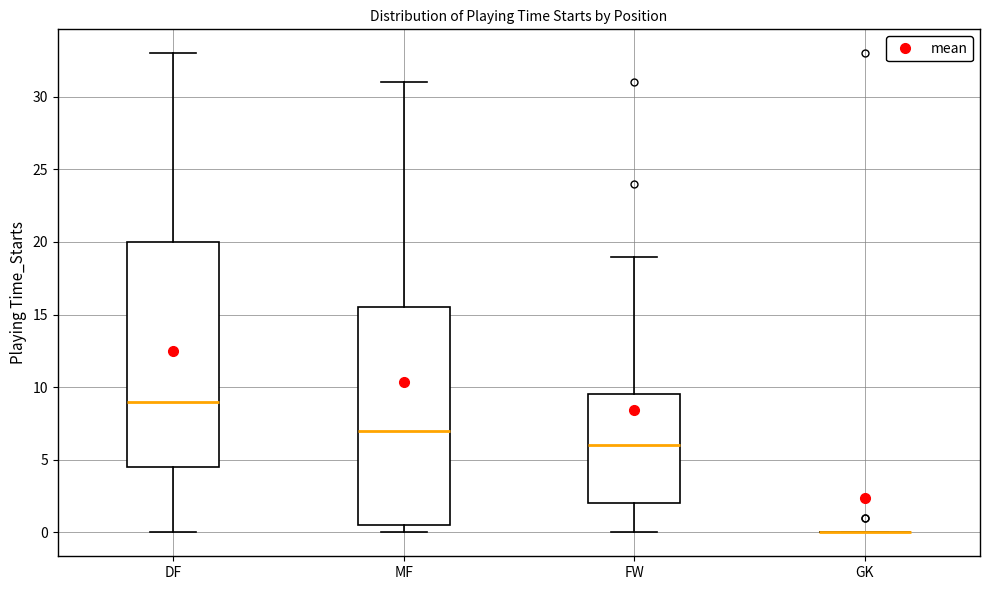

Reading left to right, transcribe this box plot: for each box, give where its median line is, the range the box spans, and where its two whiskers end, as read against the y-axis. The values are not printed on the chart, so give them approximately, as read against the axis.

DF: median 9.0, box 4.5 to 20.0, whiskers 0.0 to 33.0
MF: median 7.0, box 0.5 to 15.5, whiskers 0.0 to 31.0
FW: median 6.0, box 2.0 to 9.5, whiskers 0.0 to 19.0
GK: box collapsed to a line at 0.0, whiskers 0.0 to 0.0